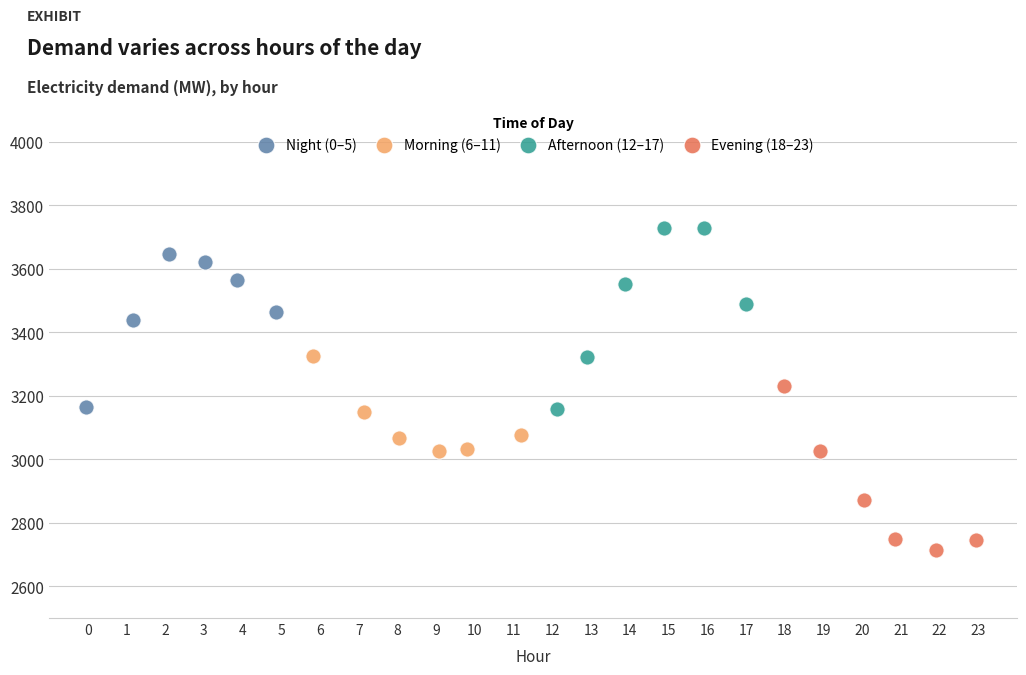

Which series reaches the maximum Y coordinate?

Afternoon (12–17)